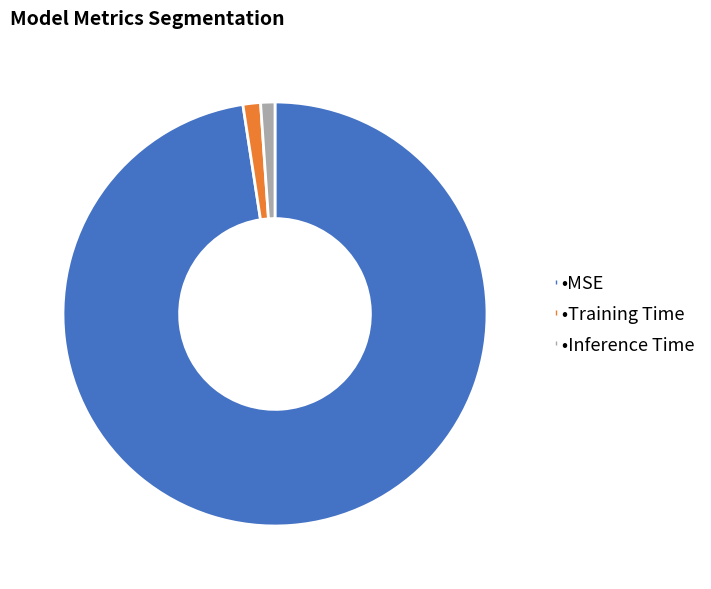

Does any single category account for the majority?

Yes